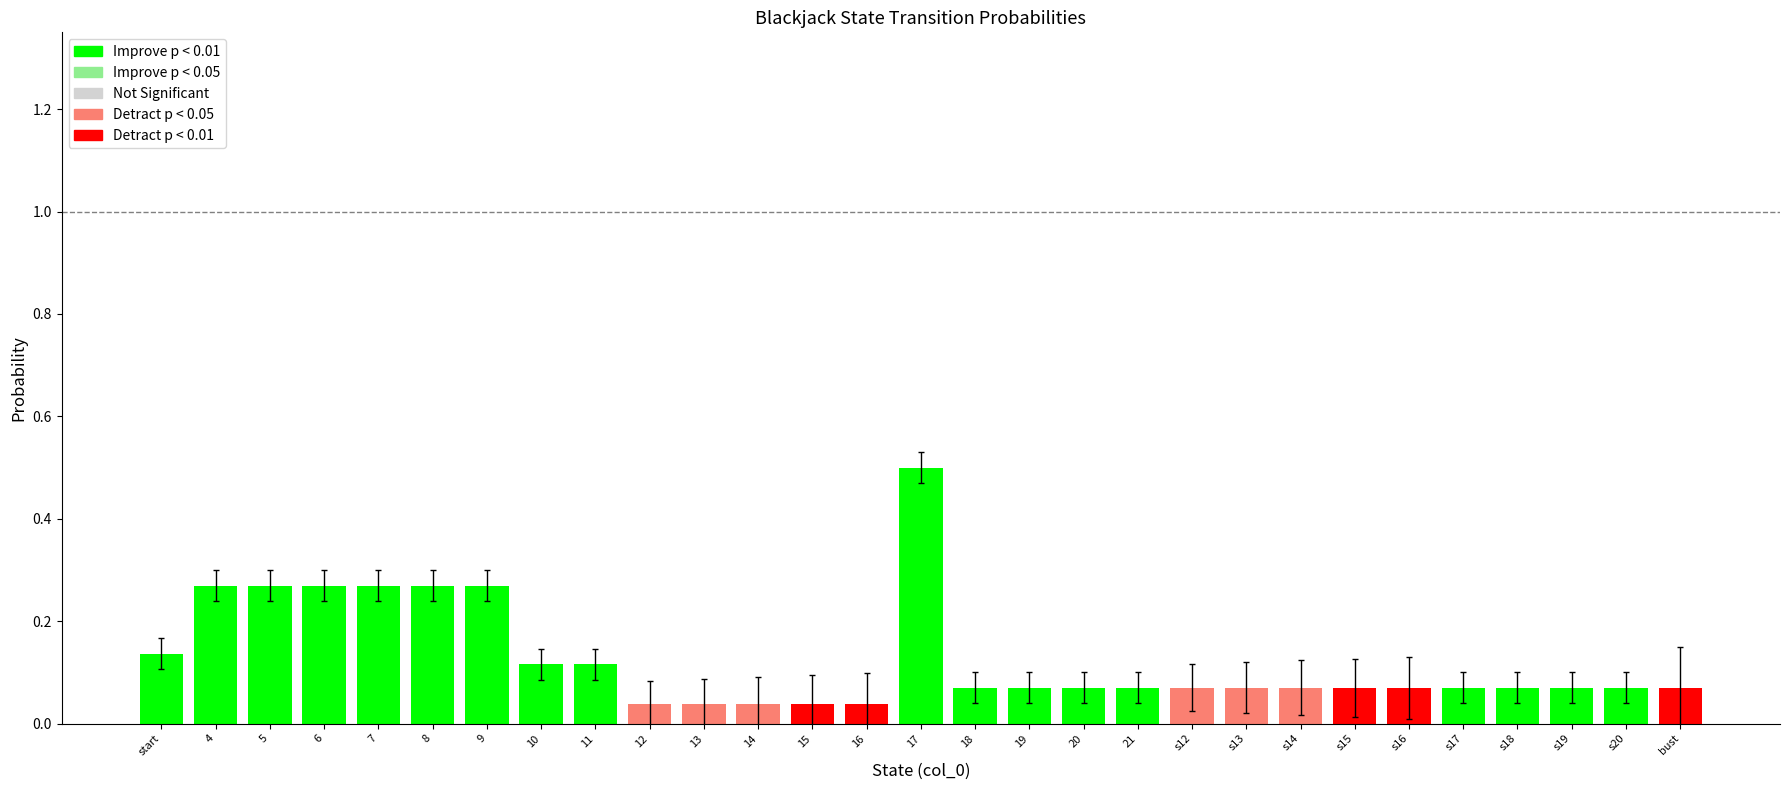

Is it true that the value at 9 is 0.1?

False